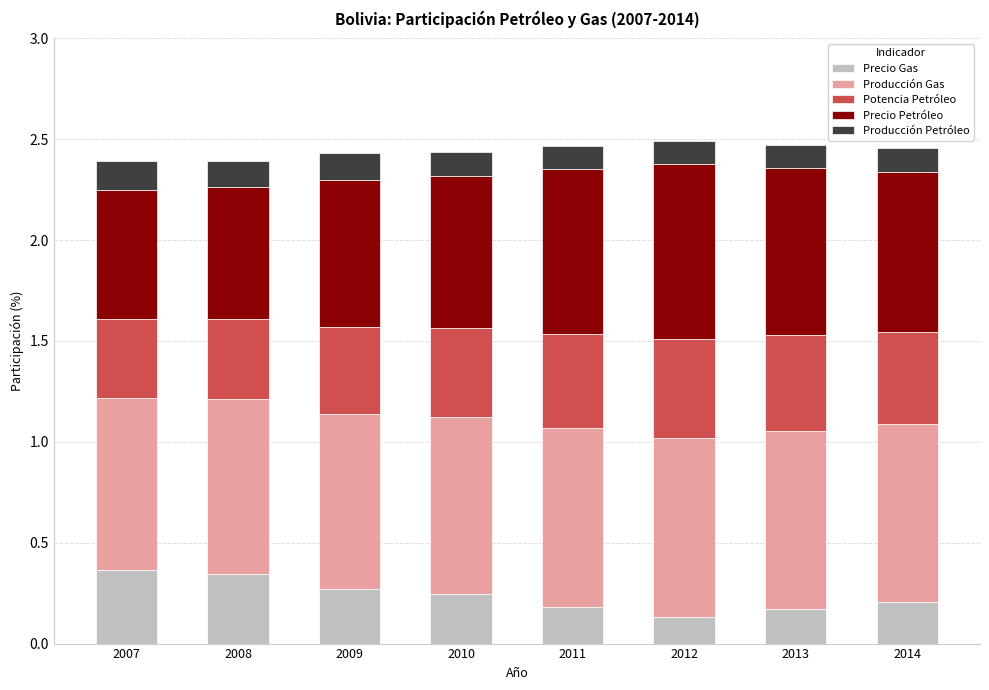

What is the total value across all series at 2014?

2.5